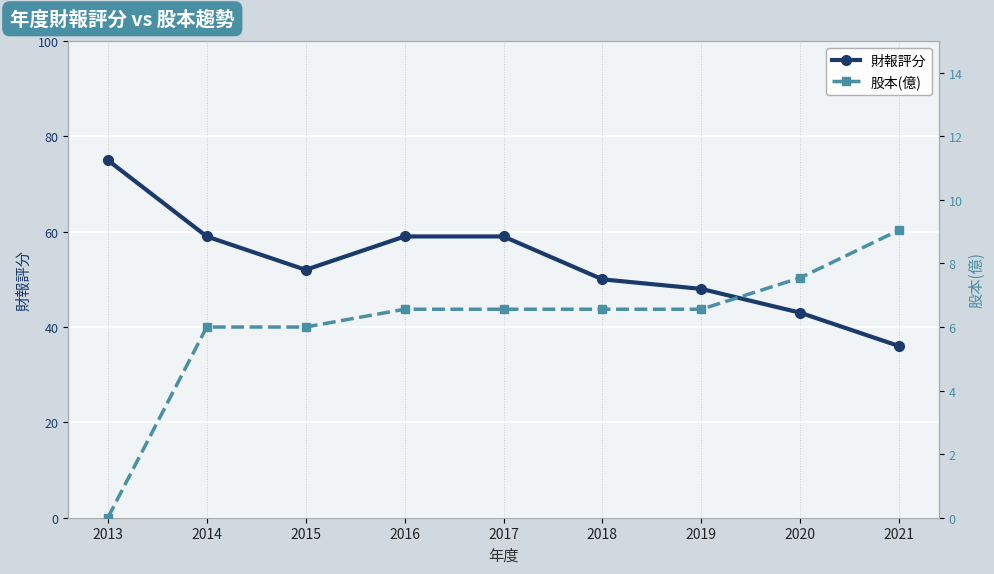

At which category is the sum across all series the highest?

2013